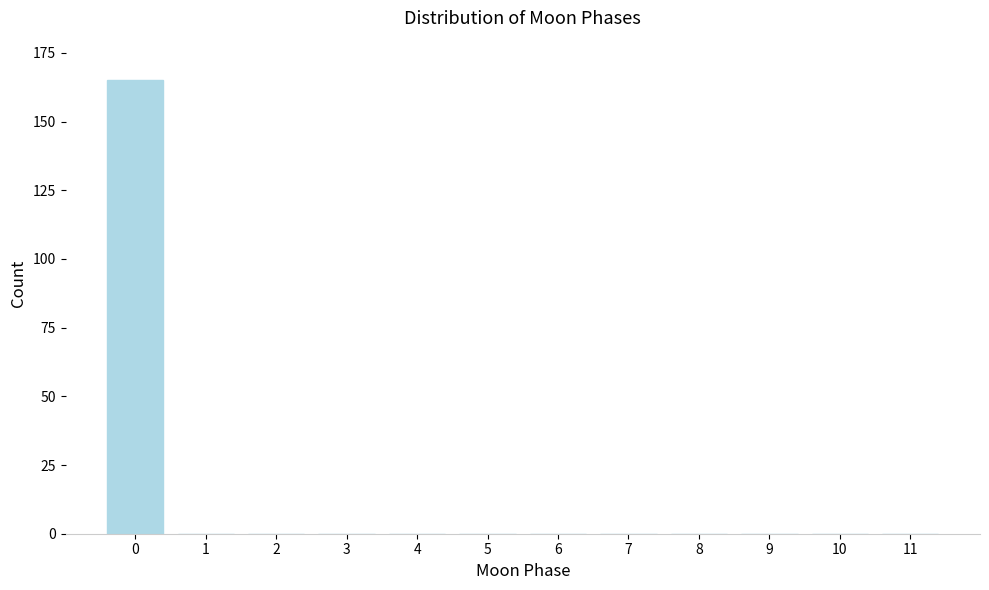

Reading left to right, list all the values displayed in this chart.

0=165	1=0	2=0	3=0	4=0	5=0	6=0	7=0	8=0	9=0	10=0	11=0